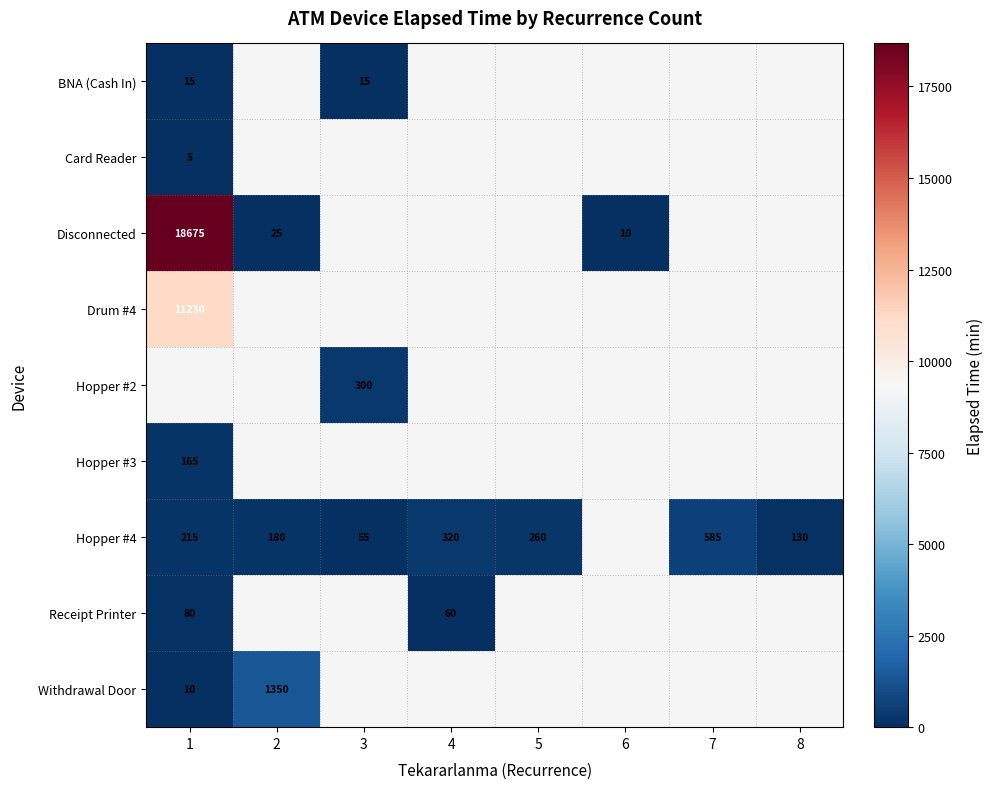

True or false: Receipt Printer has a value of 125 at 1.

False